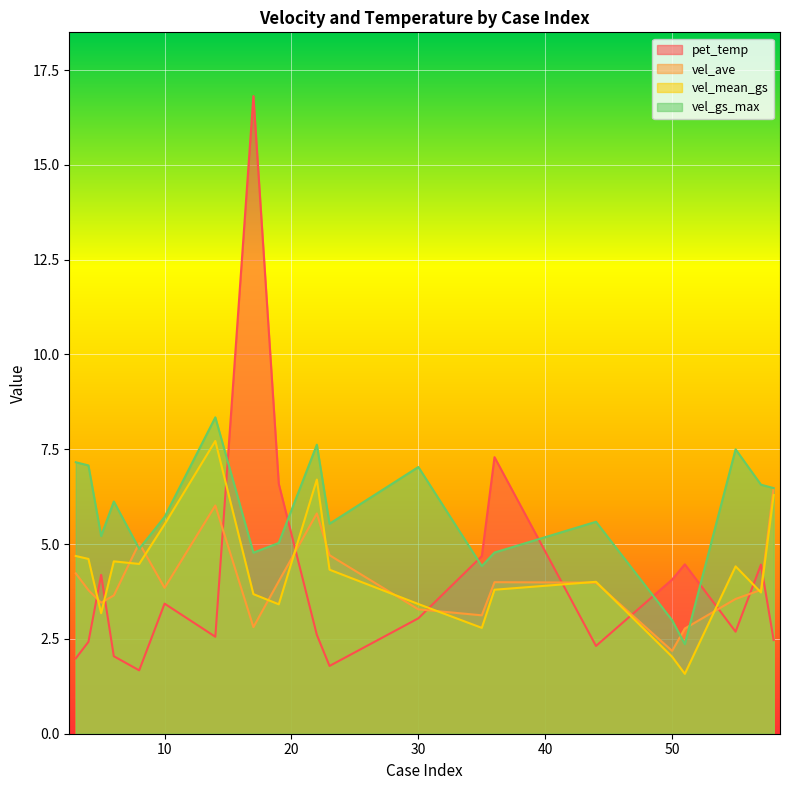

The value of pet_temp at 30 is 1.9. True or false?

False